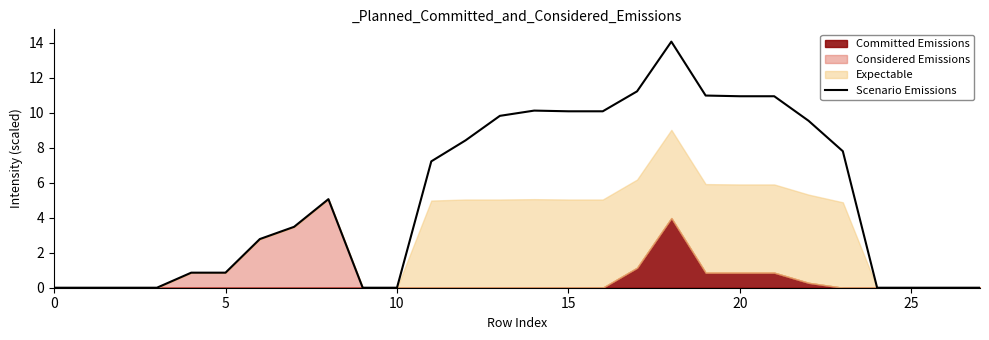

True or false: the data has more than 0 interior local peaks.

True